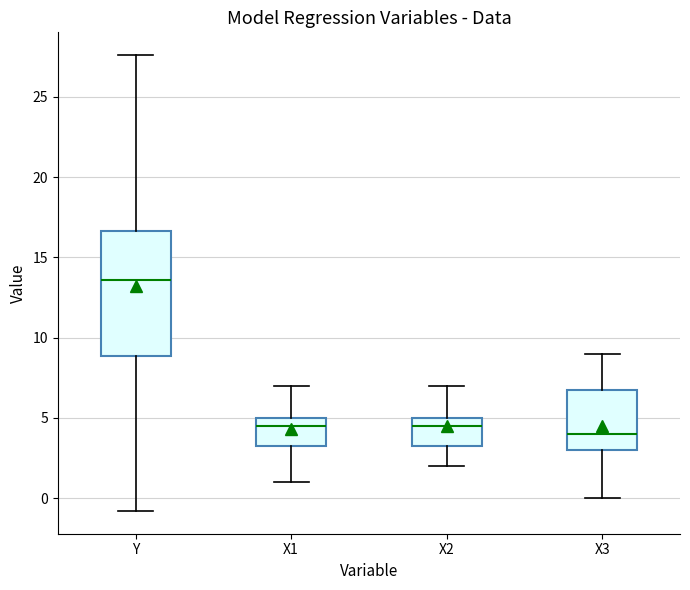

Which box has the highest median line?

Y